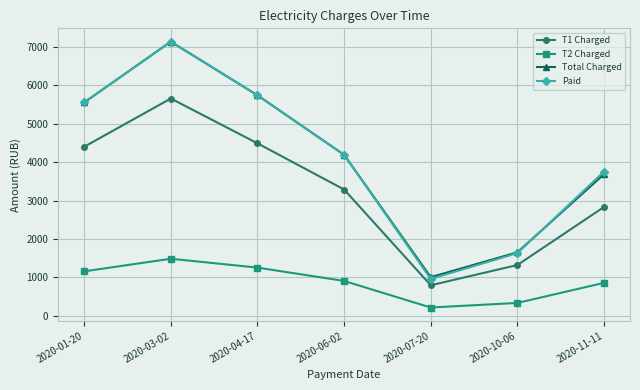

True or false: T1 Charged and T2 Charged cross at least once.

False